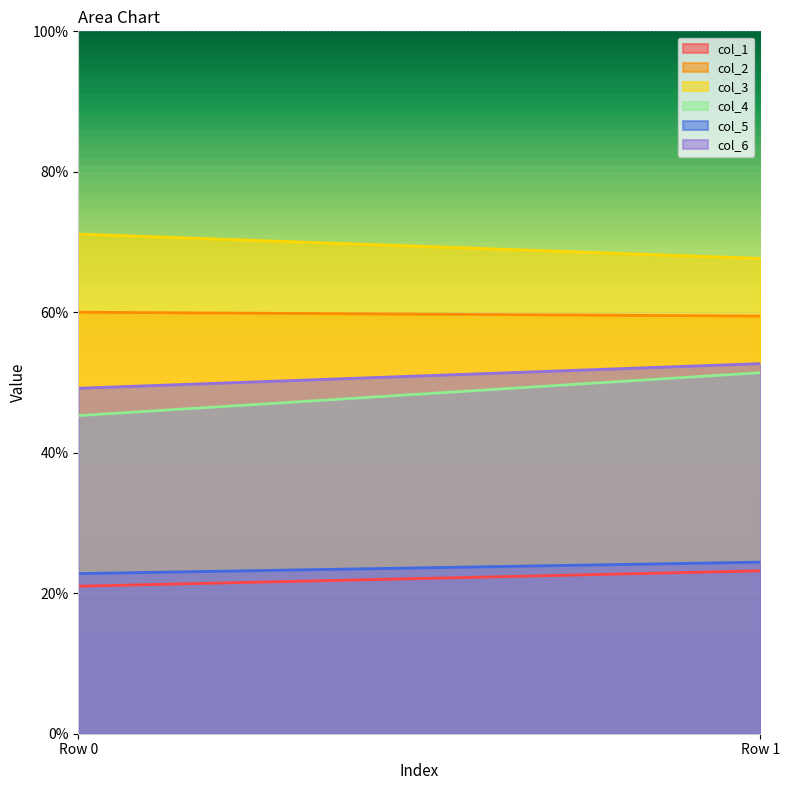

What is the difference between the maximum and minimum values in the col_6 series?

3.5